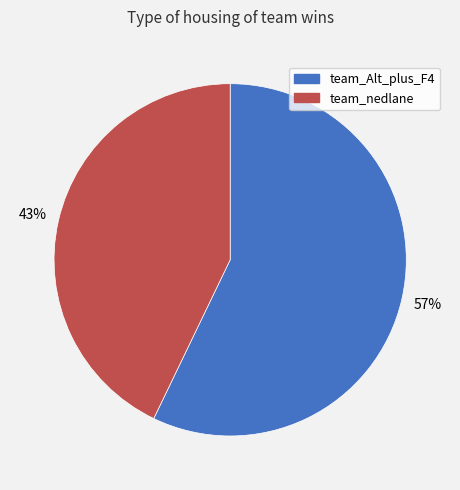

Count the number of slices in the pie.

2